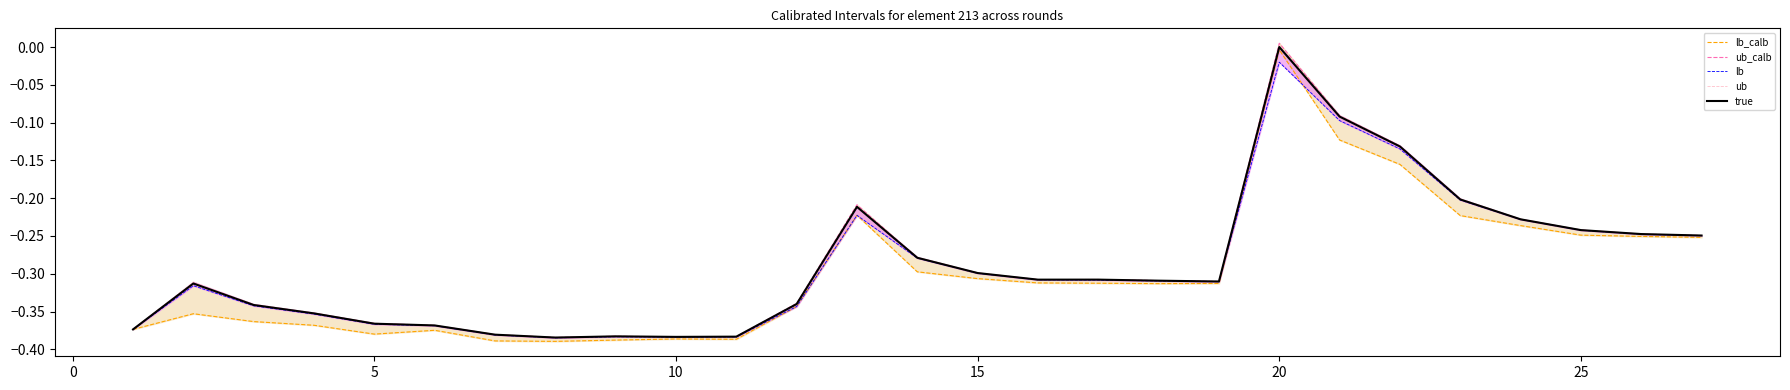

Is it true that true equals -0.3 at 15?

True